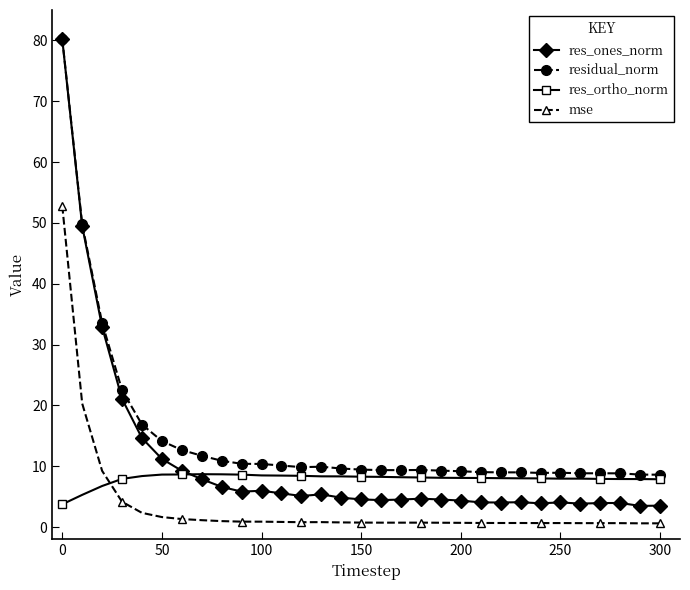

True or false: res_ones_norm has more than 0 points higher than both neighbors.

True